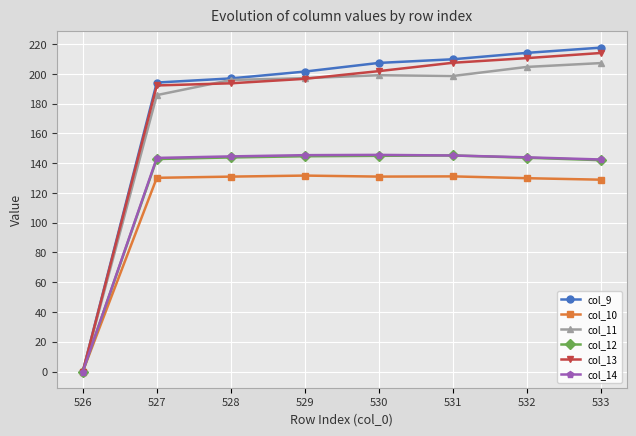

Is the value of col_11 at 529 greater than the value of col_12 at 529?

Yes